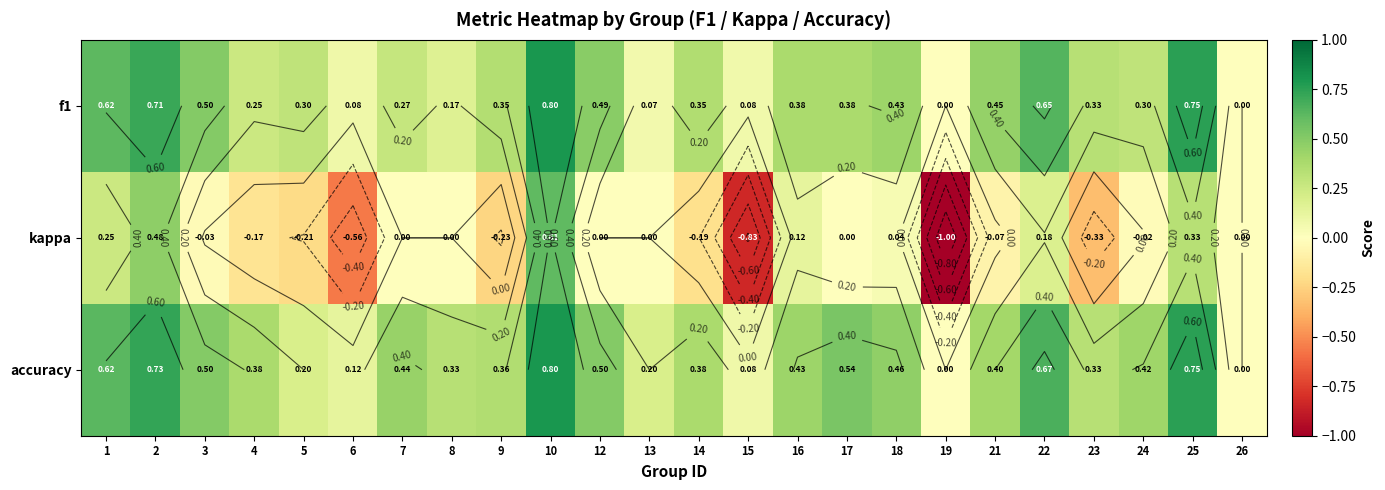

At how many categories does at least one series exceed 0?

22